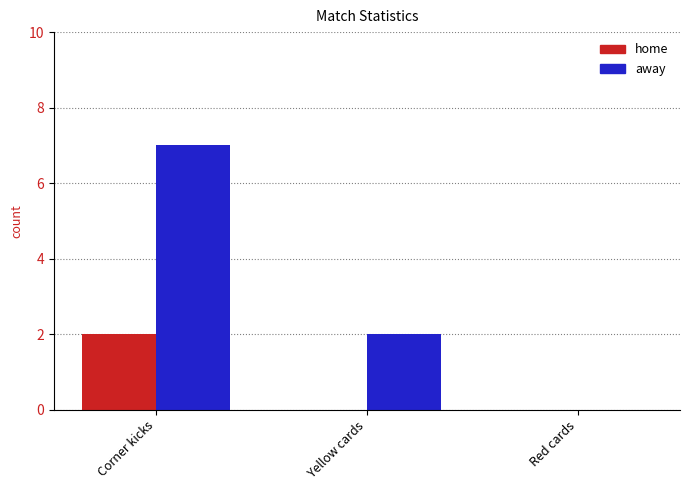

Count the number of categories in the chart.

3